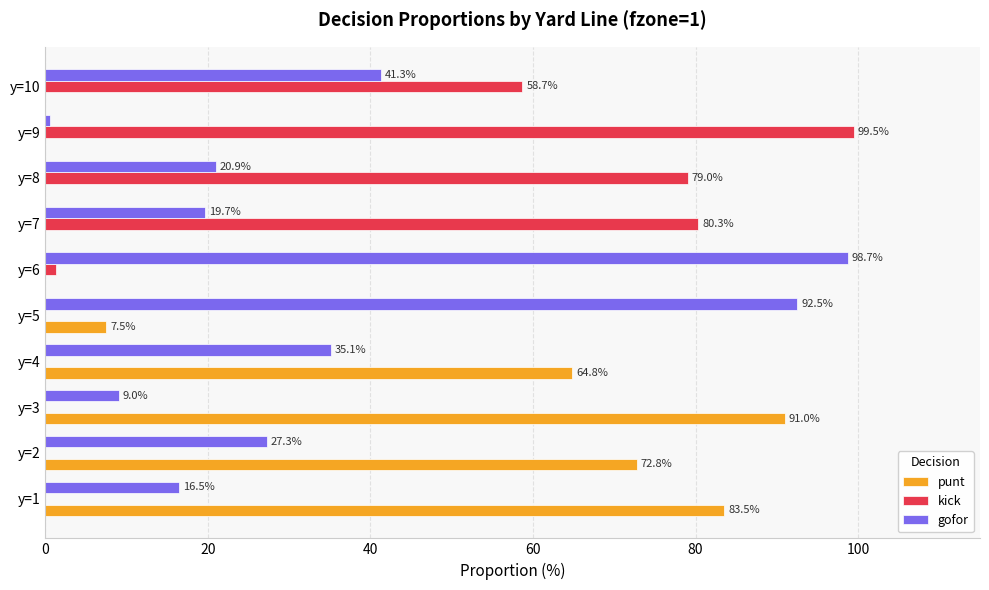

How many categories are shown in the chart?

10